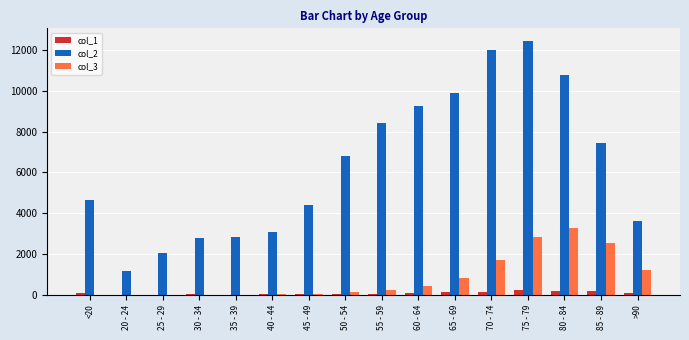

What is the spread (max minus min) of values at >90?

3511